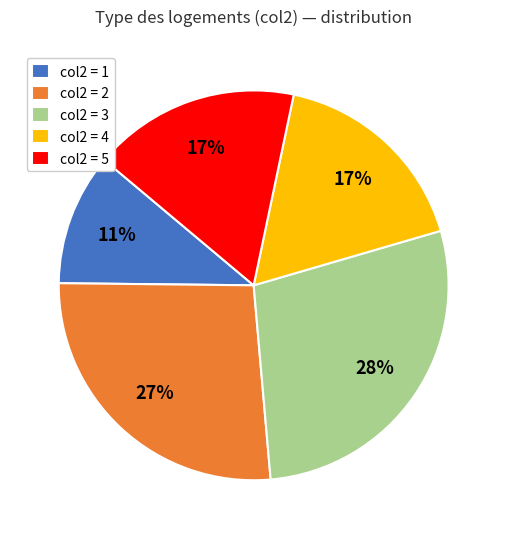

Do col2 = 4 and col2 = 5 together represent more than half of the pie?

No